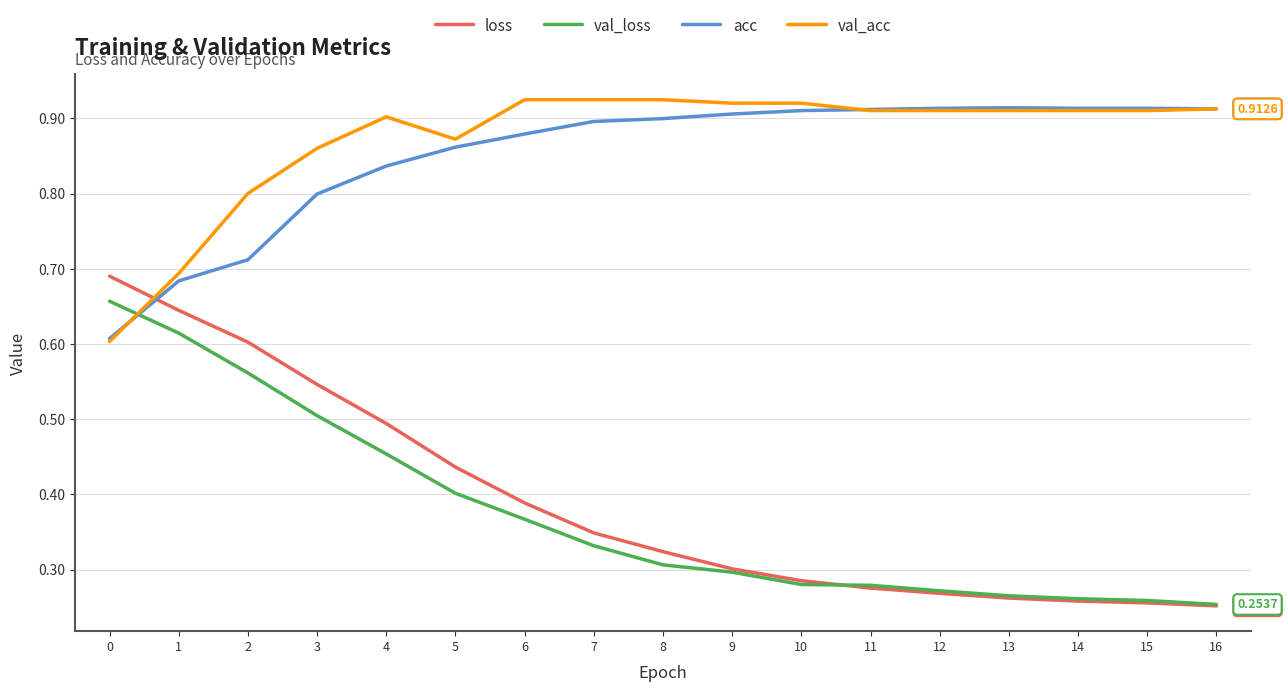

Where do val_acc and val_loss first cross each other?

0 and 1